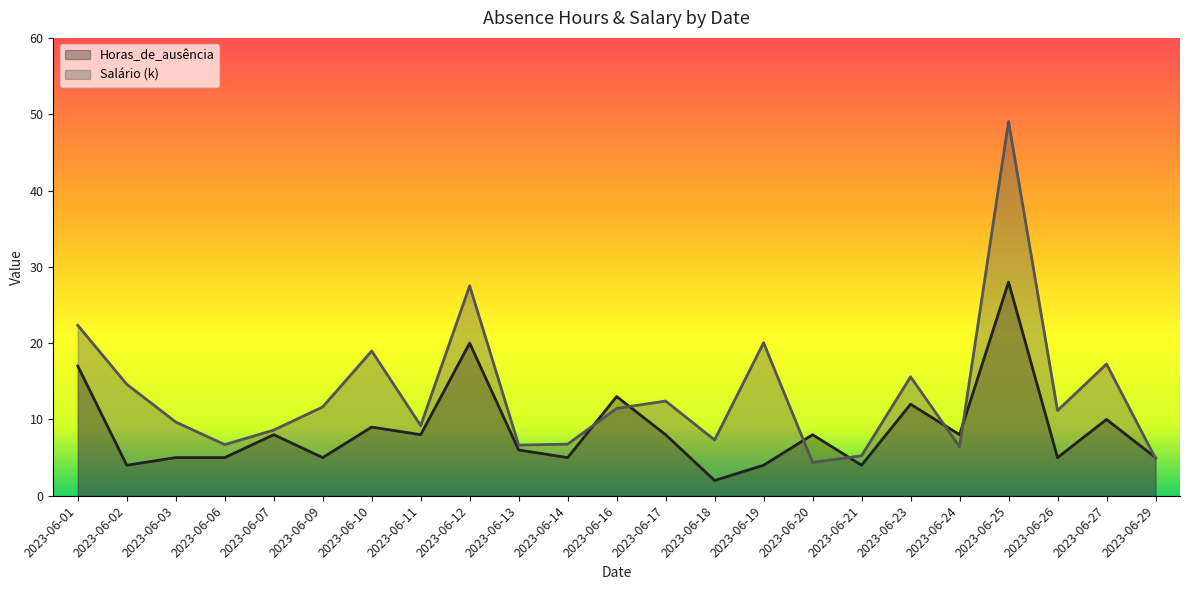

What is the sum of all Salário (k) values?

307.8